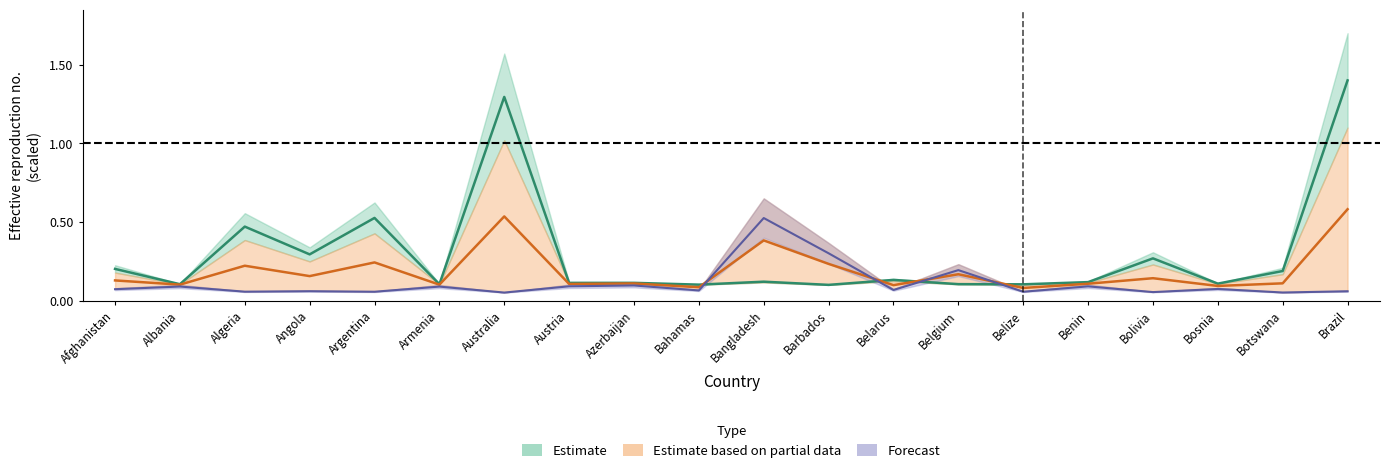

Which series changed the most between Algeria and Austria?

land_area